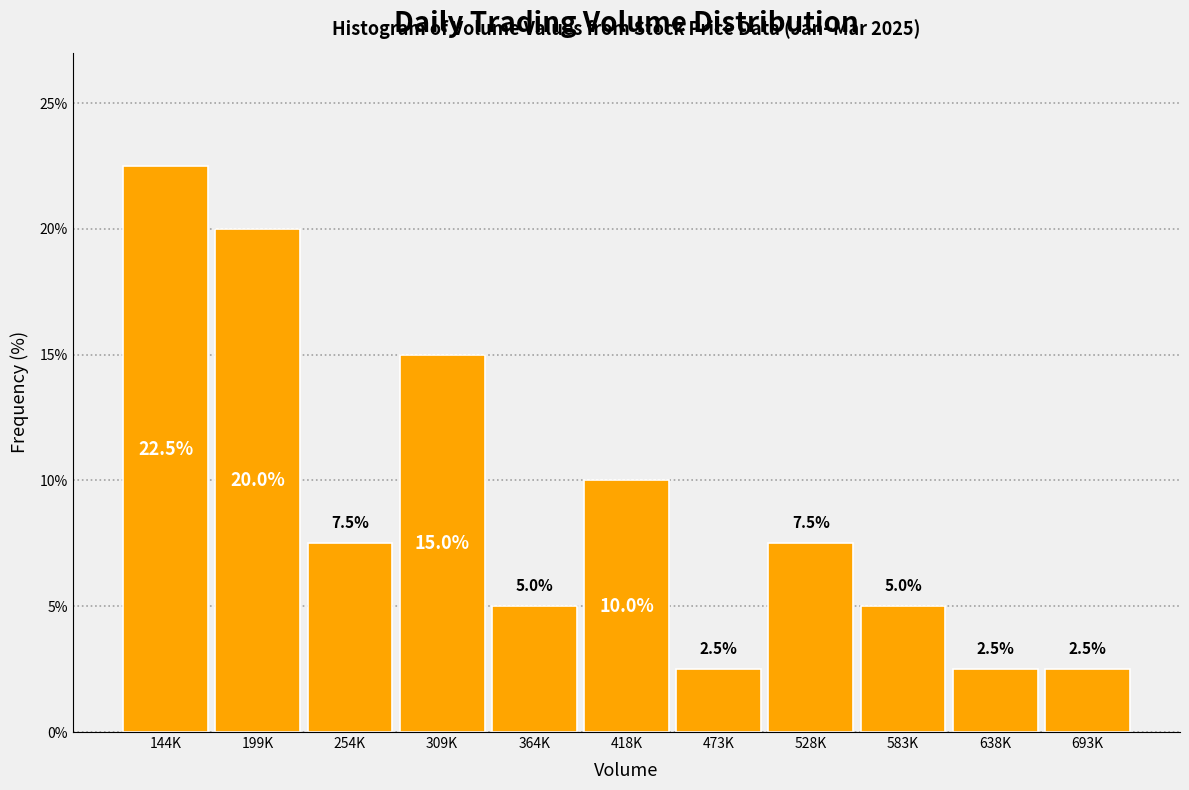

Reading left to right, transcribe all the data shown in this chart.

22.5	20.0	7.5	15.0	5.0	10.0	2.5	7.5	5.0	2.5	2.5